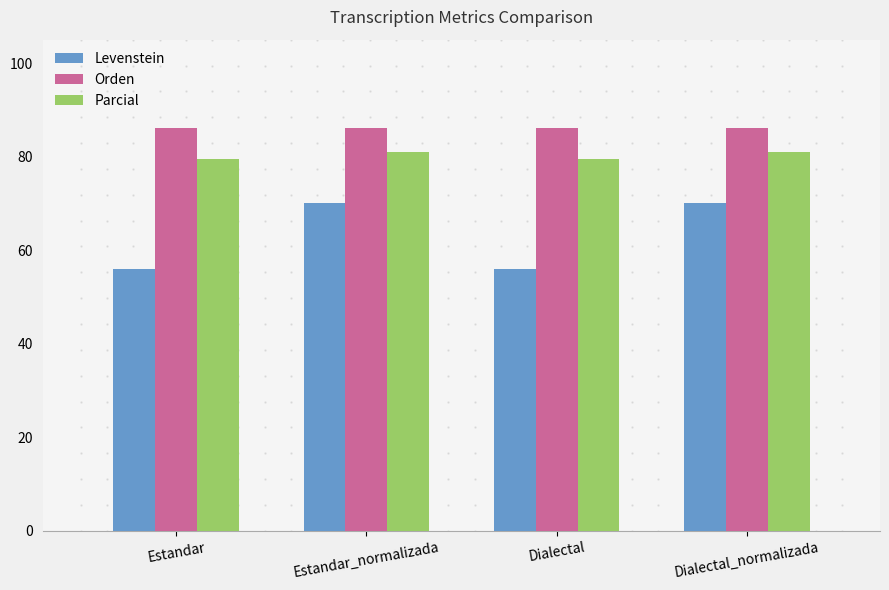

What is the difference between the highest and lowest values at Estandar?

30.1